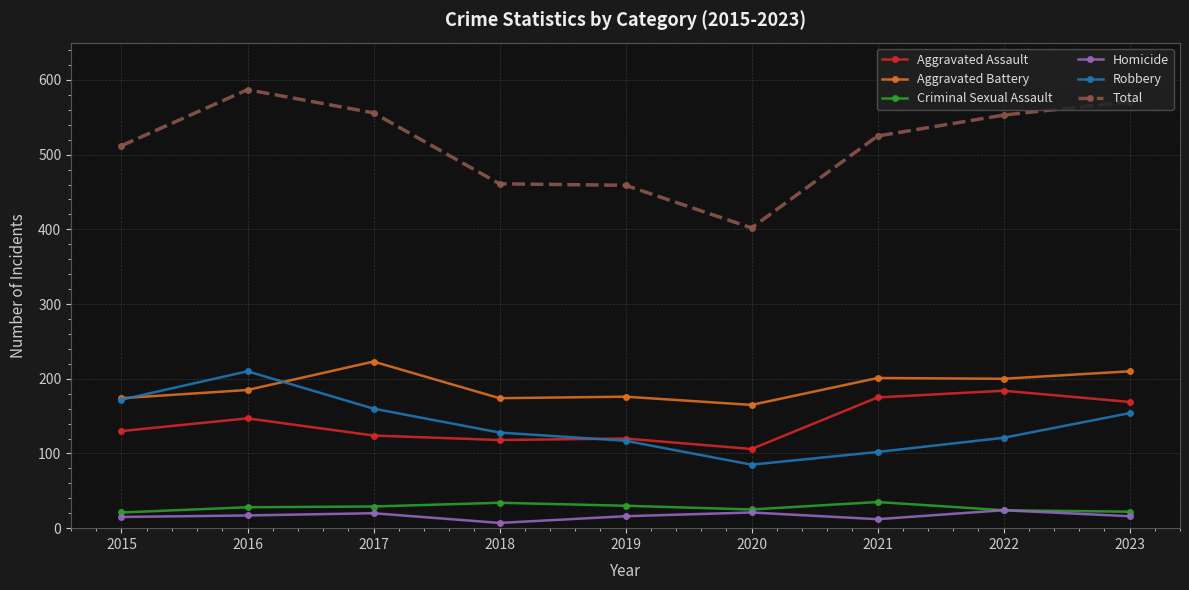

Which series has the largest range (max minus min)?

Total